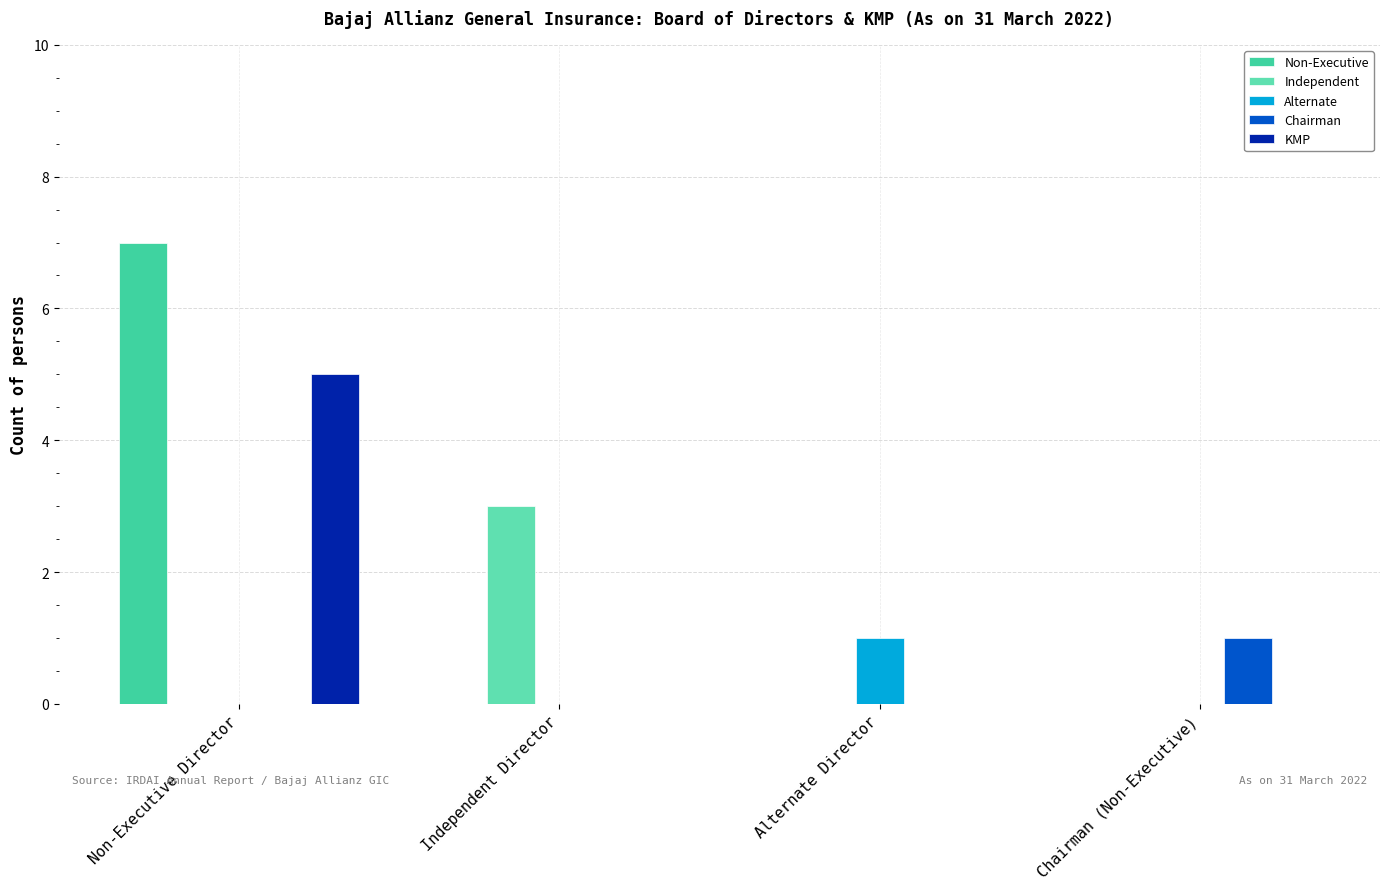

Where is Chairman nearest to the value 0?

Non-Executive Director